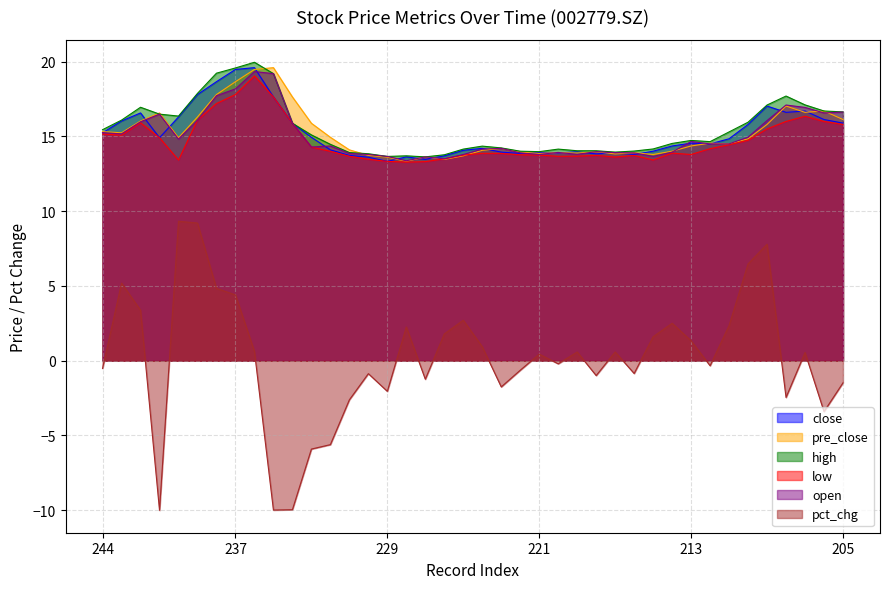

Read the low value at 234.

15.9